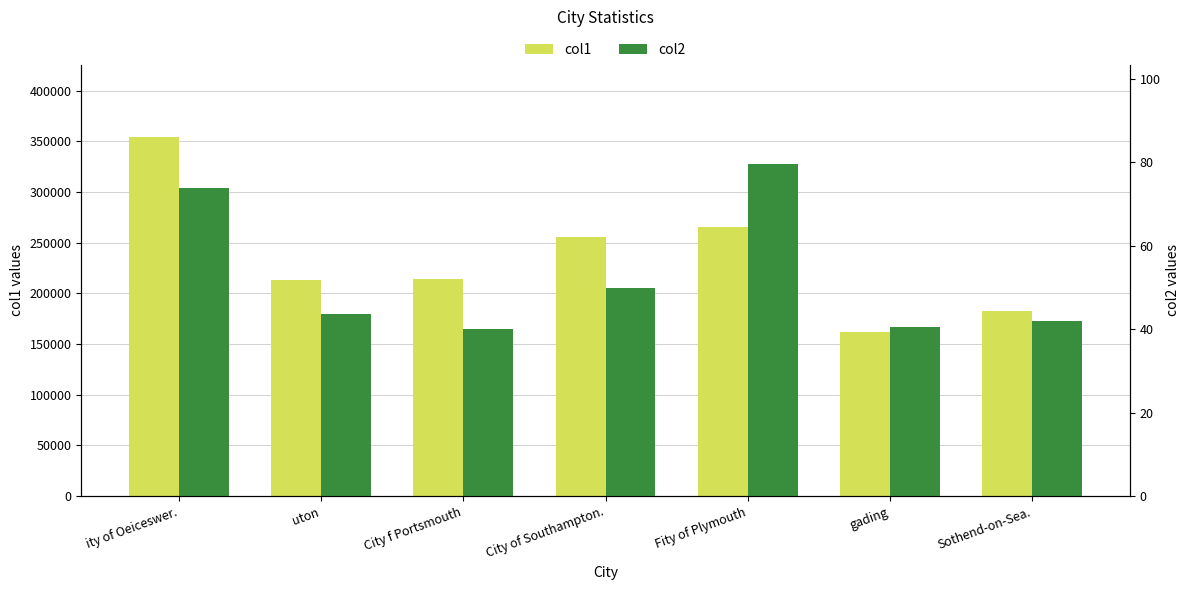

What is the smallest value displayed?

40.1